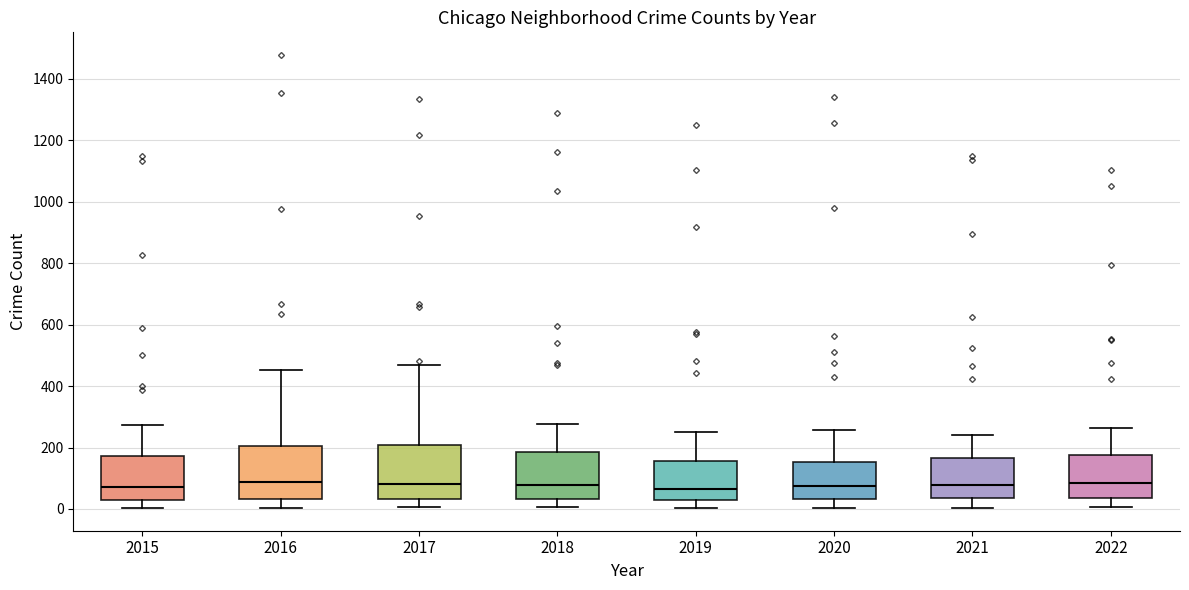

Reading left to right, transcribe this box plot: for each box, give where its median line is, the range the box spans, and where its two whiskers end, as read against the y-axis. The values are not printed on the chart, so give them approximately, as read against the axis.

2015: median 80, box 40 to 180, whiskers 0 to 280
2016: median 80, box 40 to 200, whiskers 0 to 460
2017: median 80, box 40 to 200, whiskers 0 to 460
2018: median 80, box 40 to 180, whiskers 0 to 280
2019: median 60, box 20 to 160, whiskers 0 to 260
2020: median 80, box 40 to 160, whiskers 0 to 260
2021: median 80, box 40 to 160, whiskers 0 to 240
2022: median 80, box 40 to 180, whiskers 0 to 260